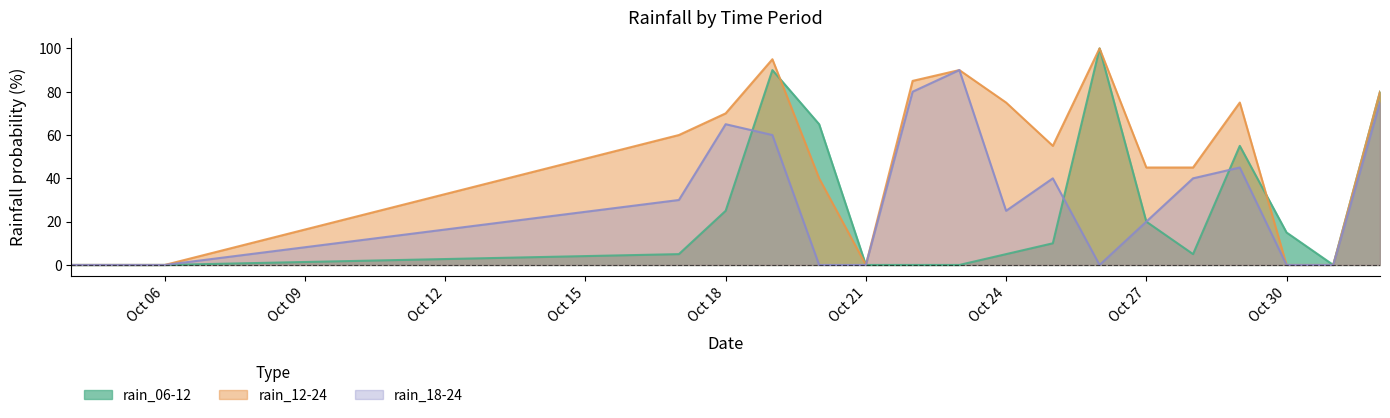

What is the greatest value displayed?

100